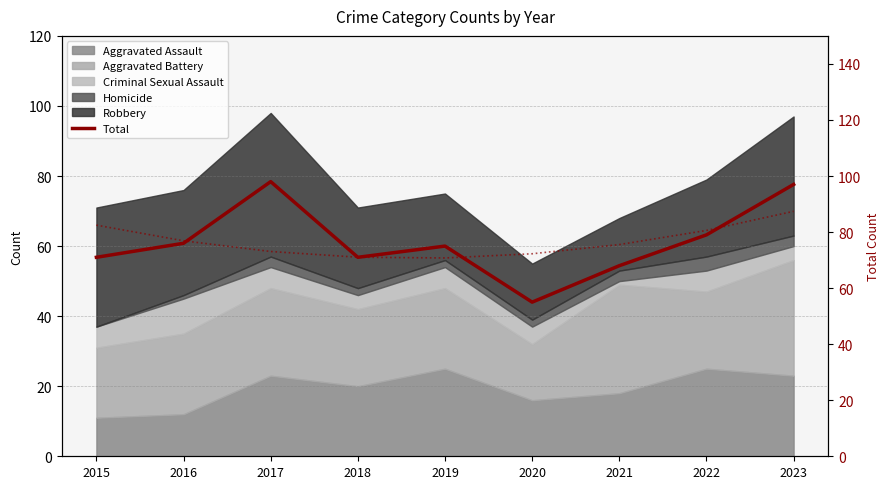

Where is the data nearest to the value 76?

2016